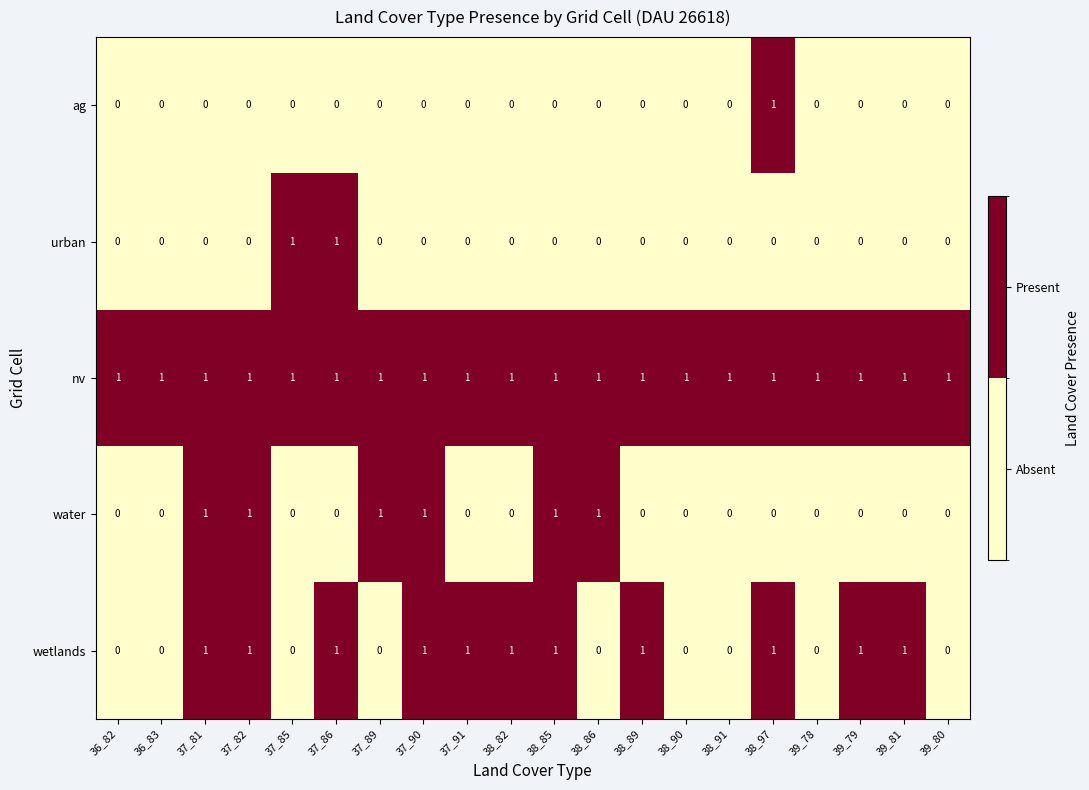

Count the ag values in the range 0 to 1.

20